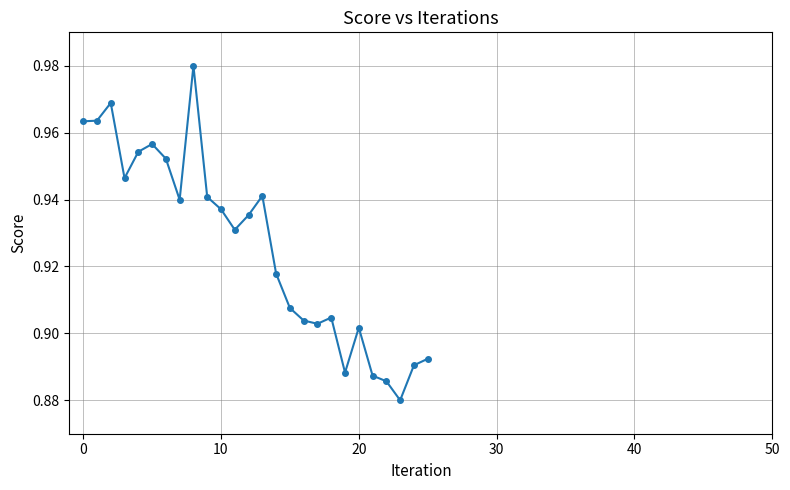

What is the sum of all values?

24.1